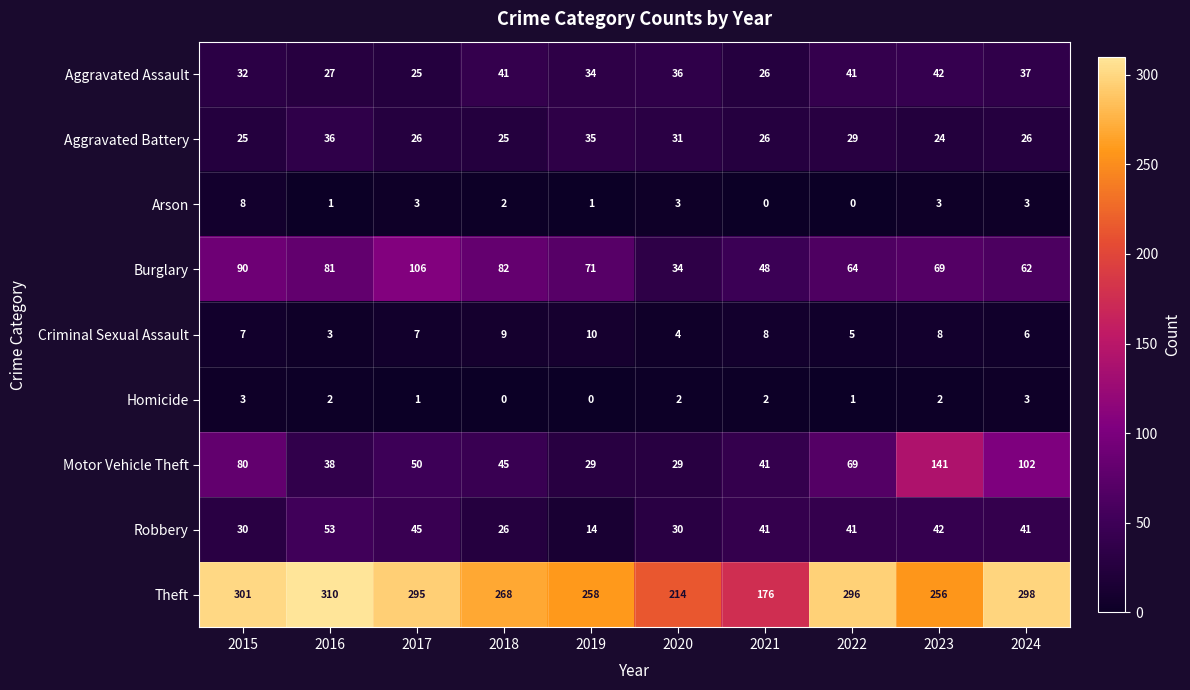

What is the difference between the maximum and minimum values in the Homicide series?

3